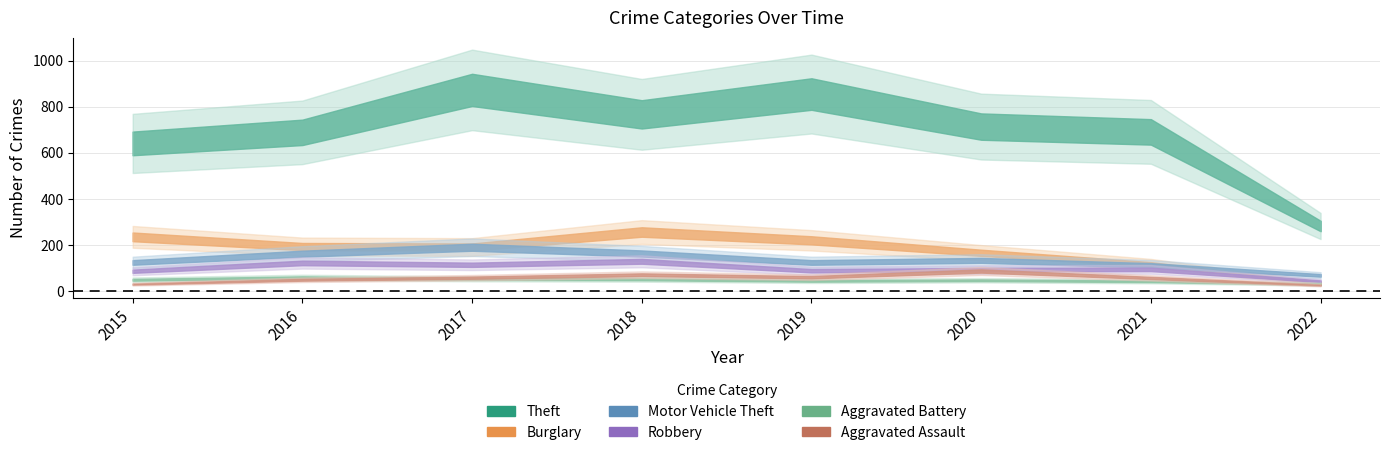

What are all the series names shown in the legend?

Theft, Burglary, Motor Vehicle Theft, Robbery, Aggravated Battery, Aggravated Assault